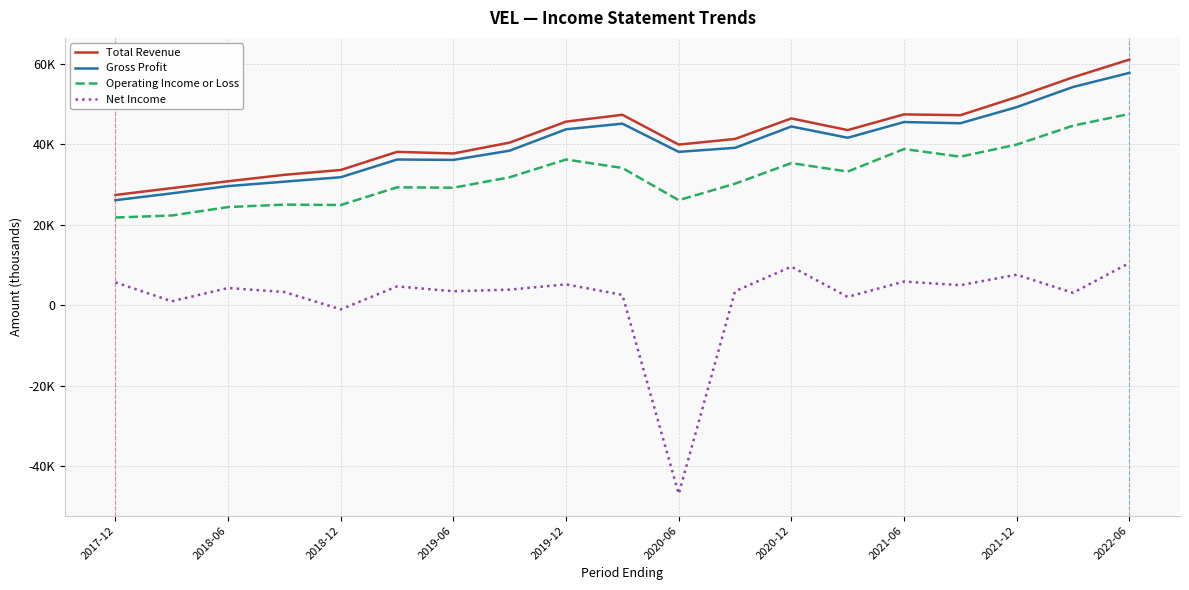

What are all the series names shown in the legend?

Total Revenue, Gross Profit, Operating Income or Loss, Net Income